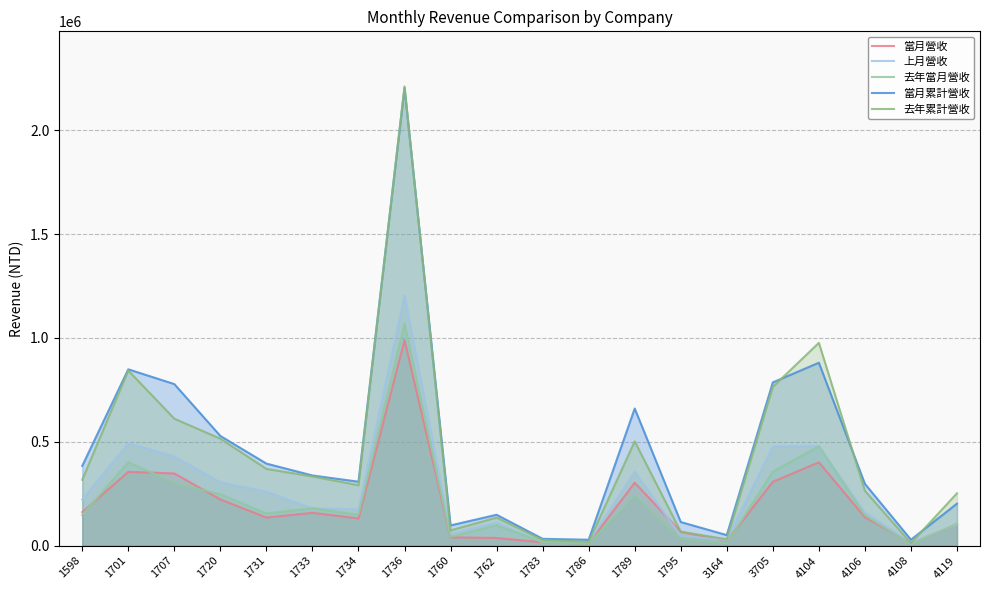

At which category is the sum across all series the highest?

1736